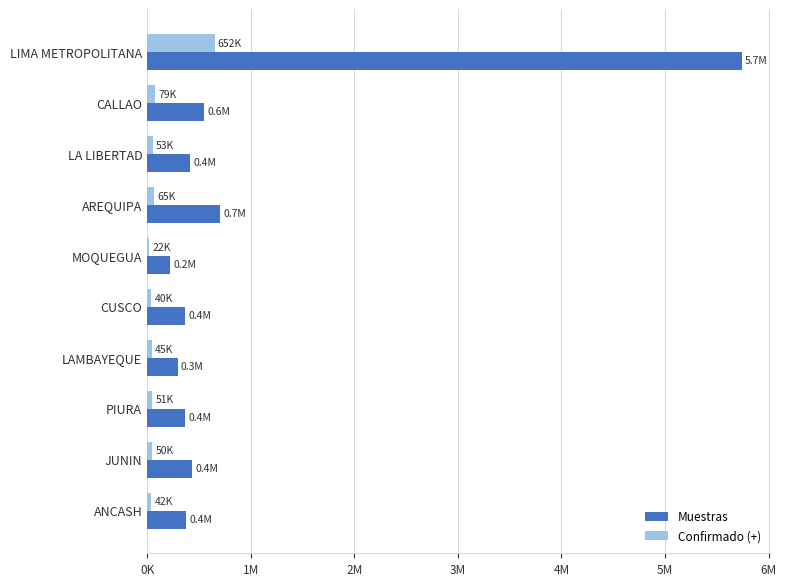

List the series in order of their peak value, highest first.

Muestras, Confirmado (+)